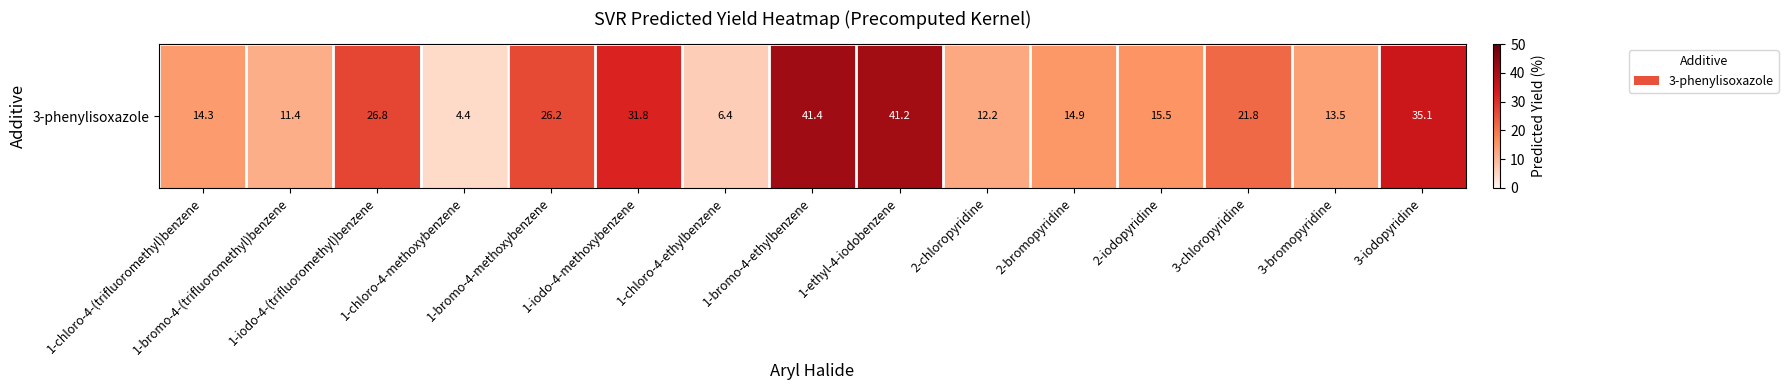

Approximately how many times larger is the value at 3-bromopyridine compared to 1-bromo-4-methoxybenzene?

0.5